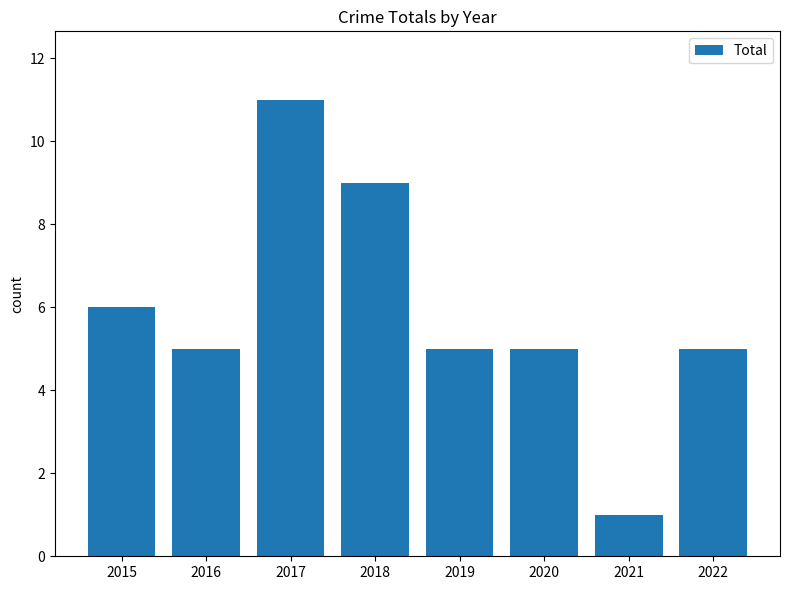

How many distinct data groups are displayed?

1